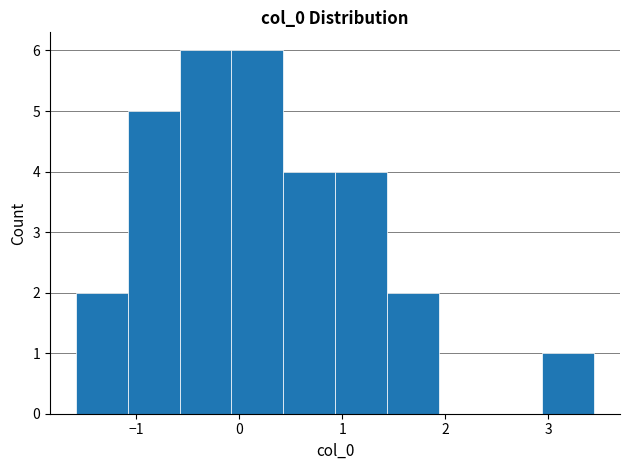

Reading left to right, list every bar in this chart as the range it spans on the x-axis followed by its height. Neither the bar edges nor the heights are printed on the chart, so give them approximately, as read against the axes.

-1.6 to -1.1: 2
-1.1 to -0.6: 5
-0.6 to -0.1: 6
-0.1 to 0.4: 6
0.4 to 0.9: 4
0.9 to 1.4: 4
1.4 to 1.9: 2
1.9 to 2.4: 0
2.4 to 2.9: 0
2.9 to 3.4: 1